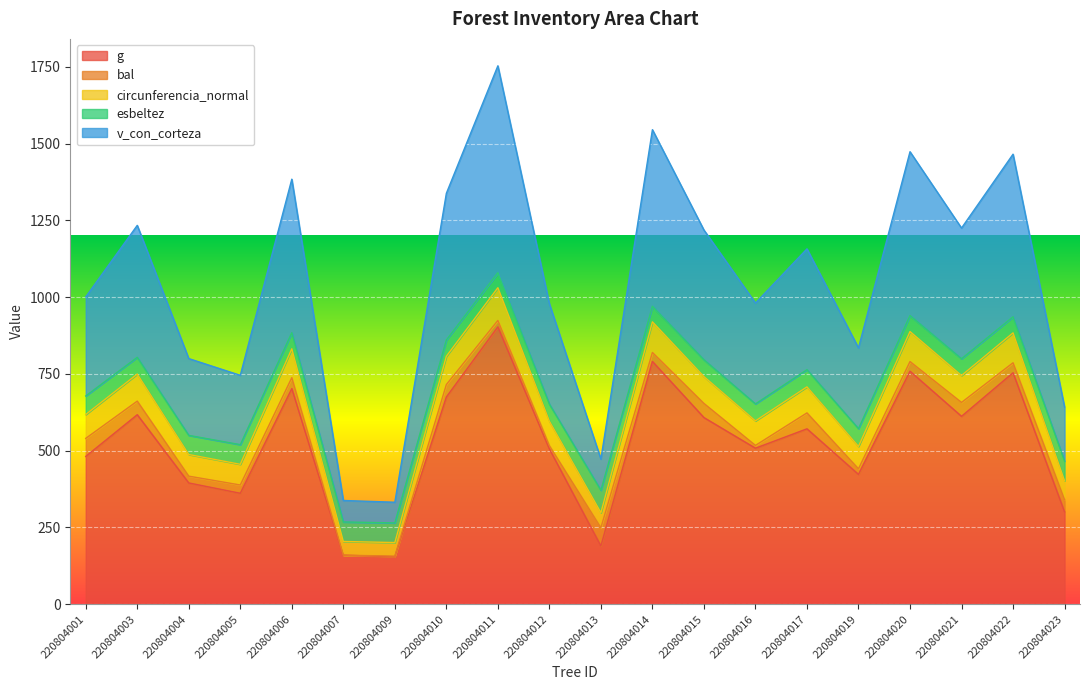

What is the smallest value displayed?

154.7